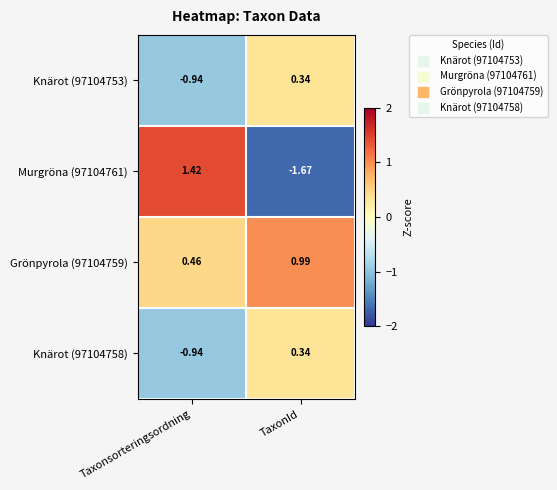

How many distinct data groups are displayed?

4